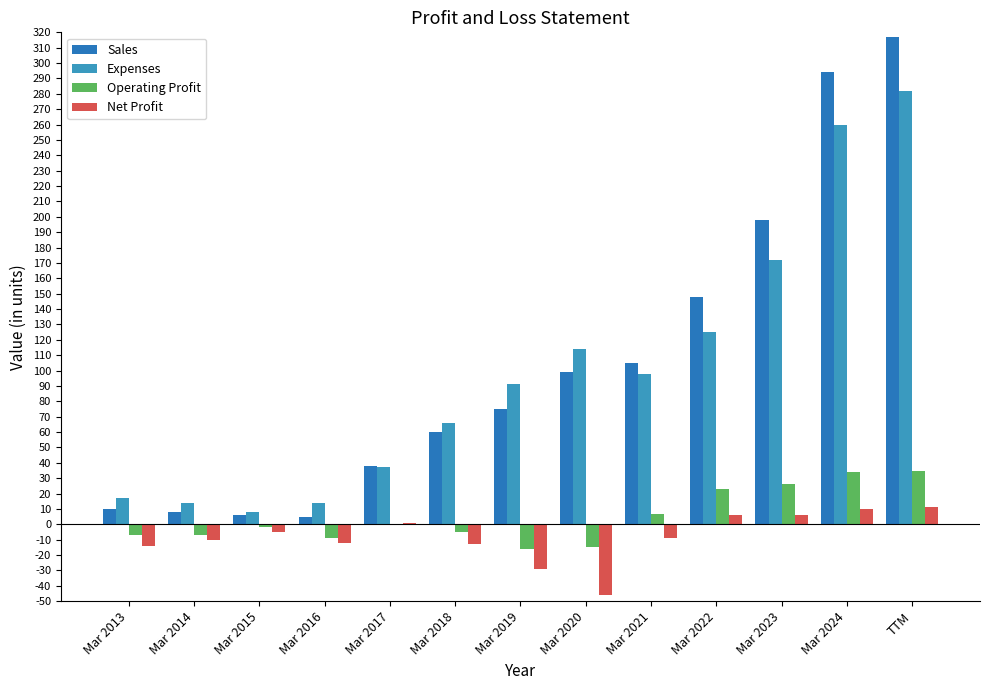

How many values in the Net Profit series exceed -9?

6